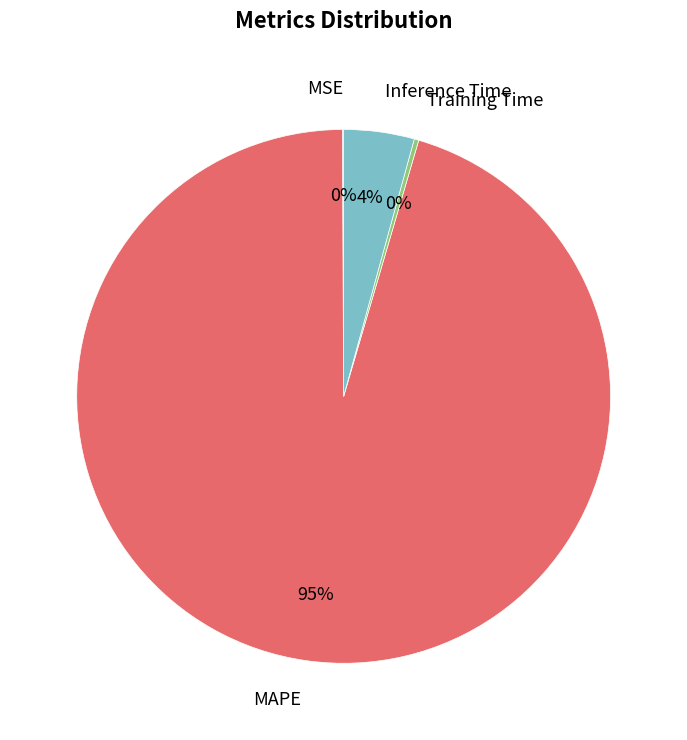

Is there a majority slice in this chart?

Yes